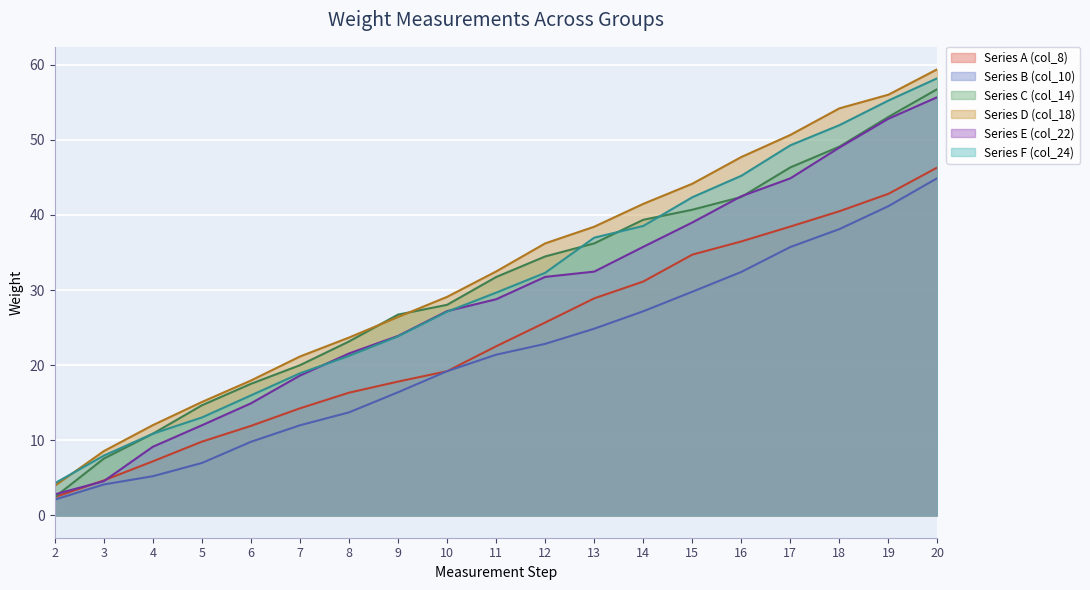

Rank the categories by Series C (col_14) value from lowest to highest.

2, 3, 4, 5, 6, 7, 8, 9, 10, 11, 12, 13, 14, 15, 16, 17, 18, 19, 20